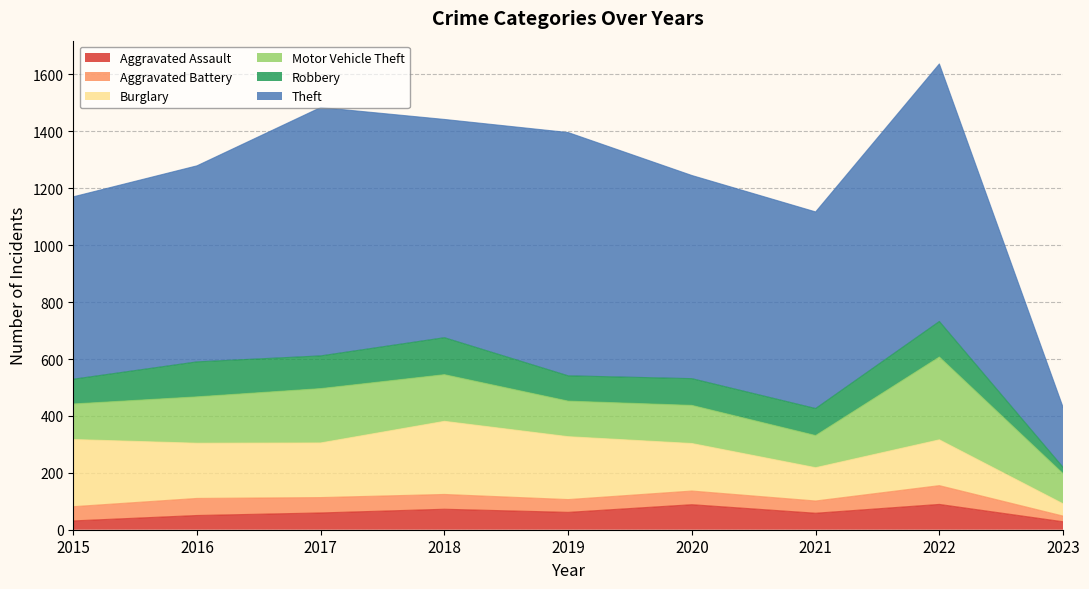

True or false: Robbery has more than 0 interior local peaks.

True